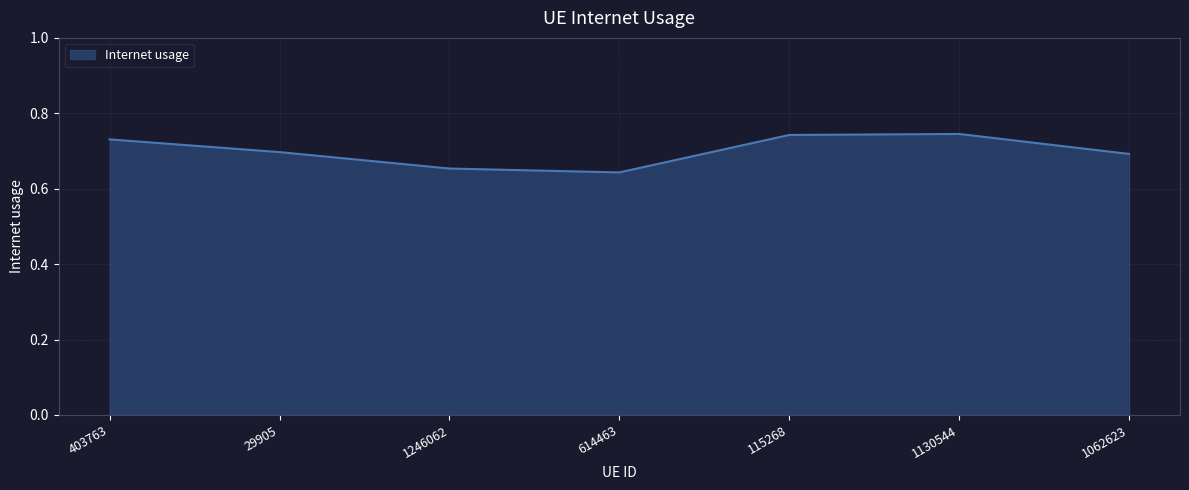

What position from the right is 614463?

4